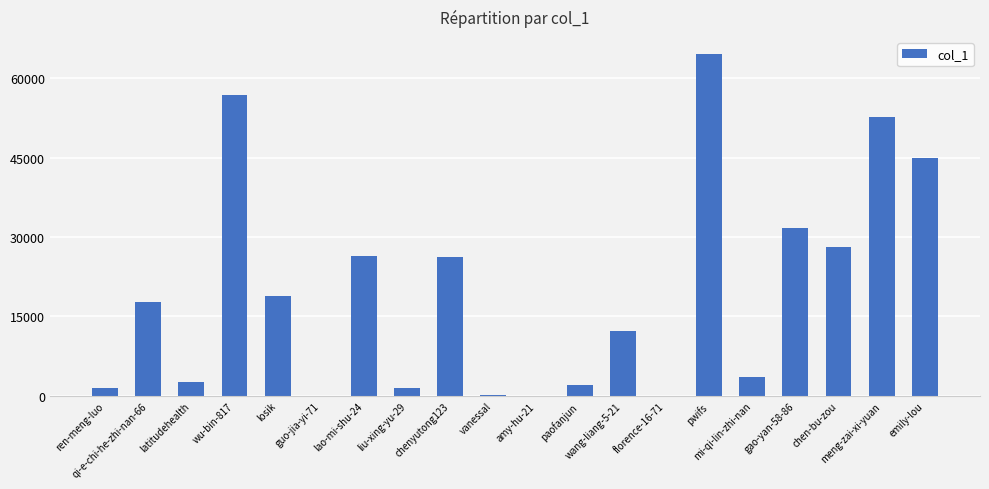

The value at amy-hu-21 is 66. True or false?

True